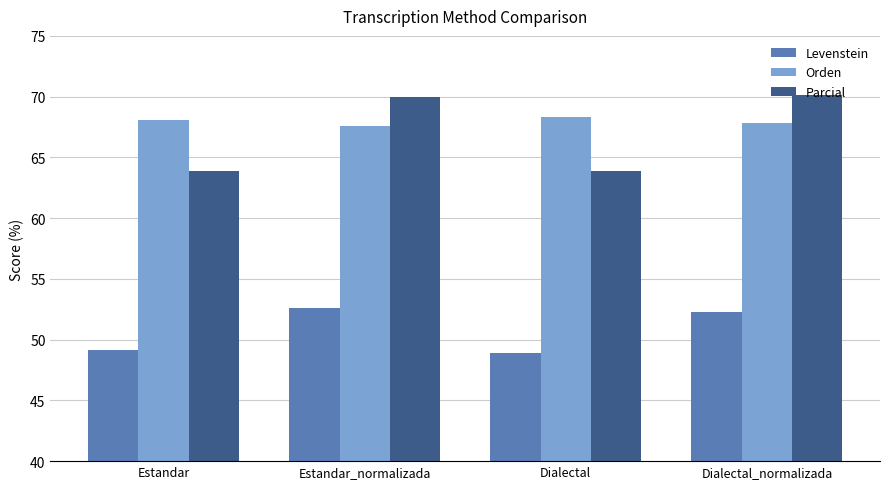

What is the lowest value of the Levenstein series?

48.9